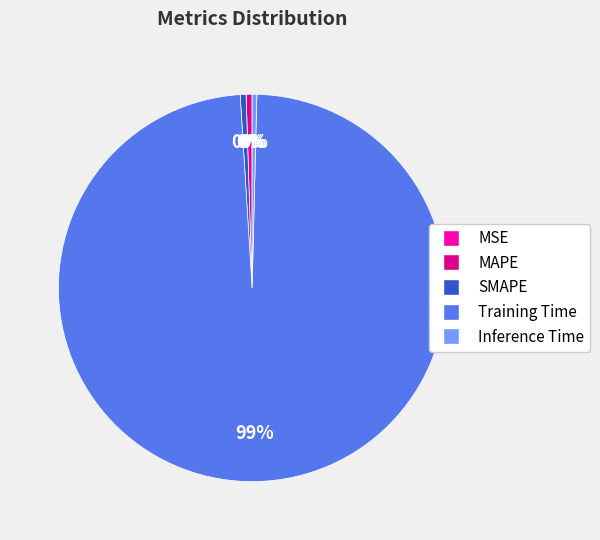

Is there a majority slice in this chart?

Yes